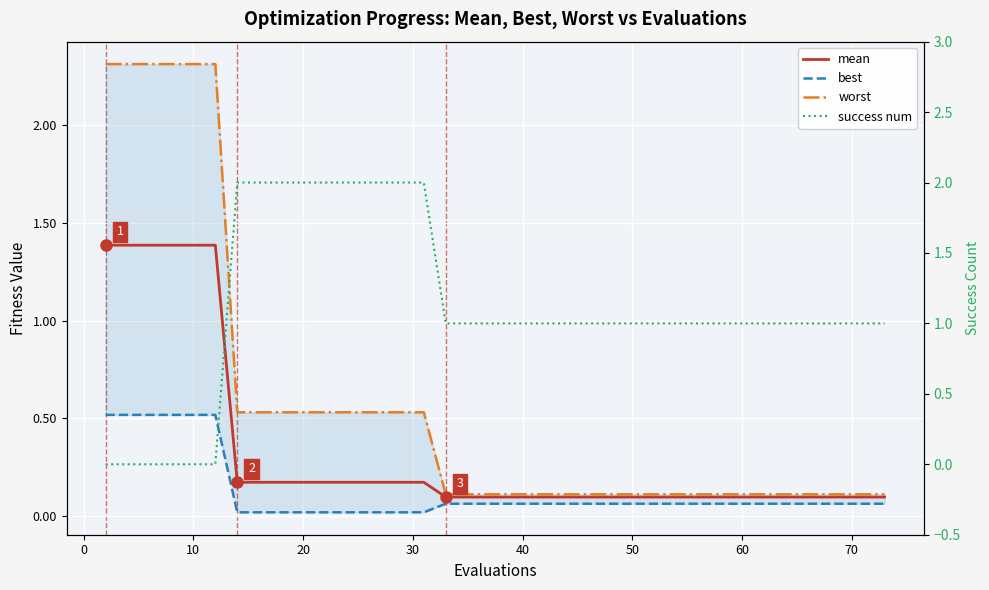

How many values in the success num series exceed 1?

10